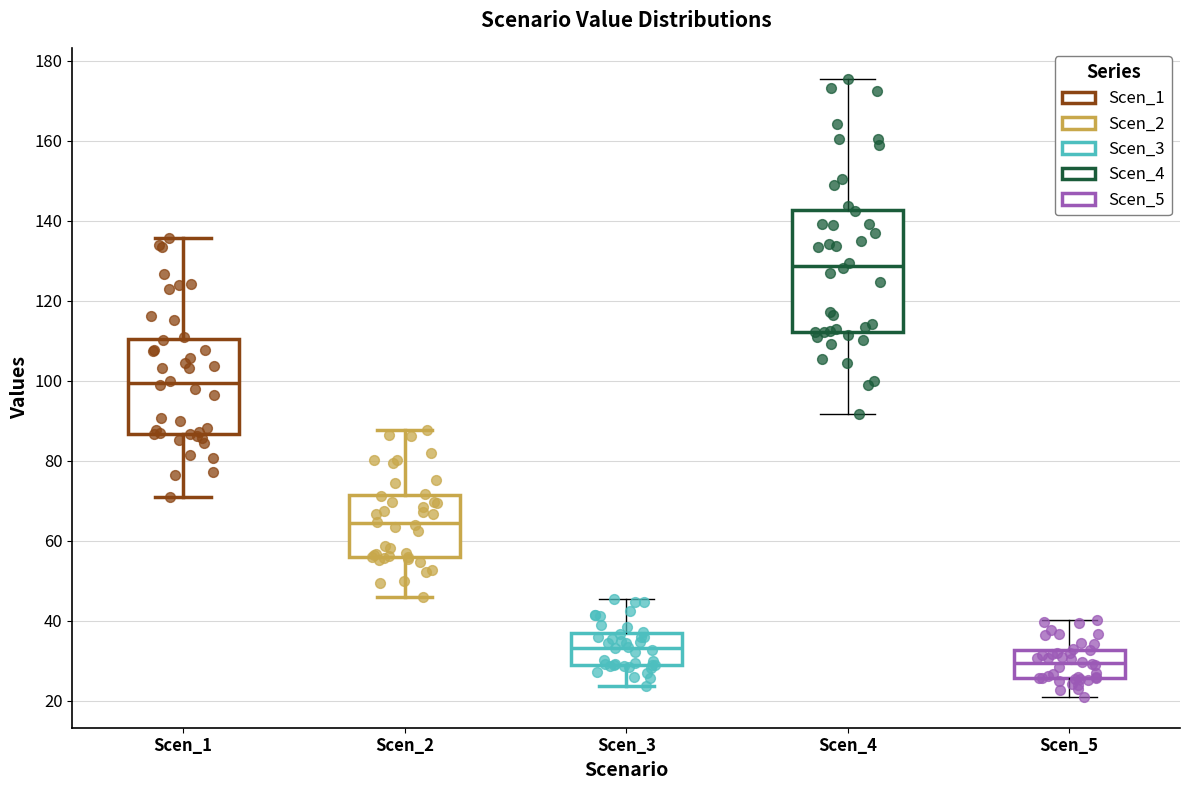

Reading left to right, read every box against the y-axis: the position of its median line, the range the box covers, and the ends of its whiskers. The values are not printed on the chart, so give them approximately, as read against the axis.

Scen_1: median 100, box 86 to 110, whiskers 70 to 136
Scen_2: median 64, box 56 to 72, whiskers 46 to 88
Scen_3: median 34, box 30 to 36, whiskers 24 to 46
Scen_4: median 128, box 112 to 142, whiskers 92 to 176
Scen_5: median 30, box 26 to 32, whiskers 22 to 40